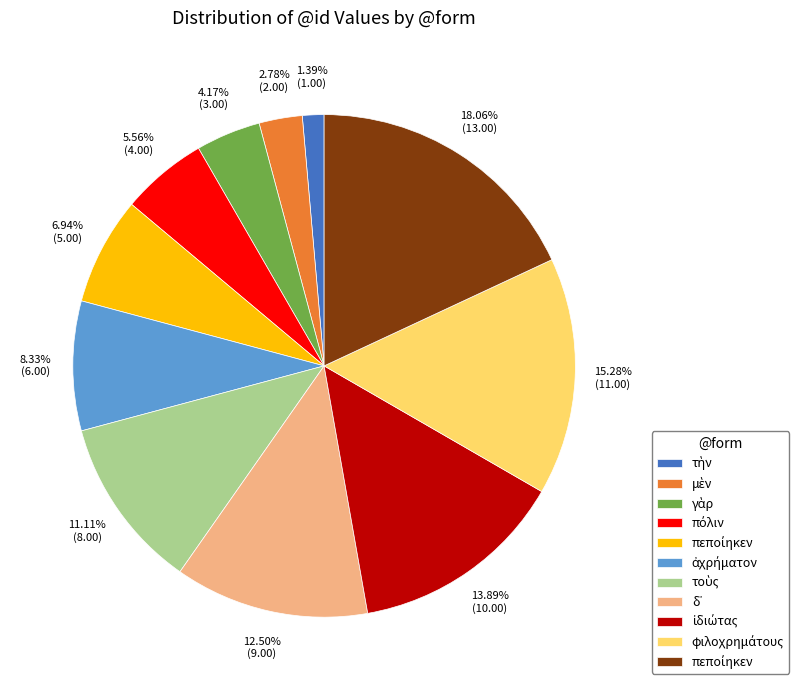

Does any single category account for the majority?

No